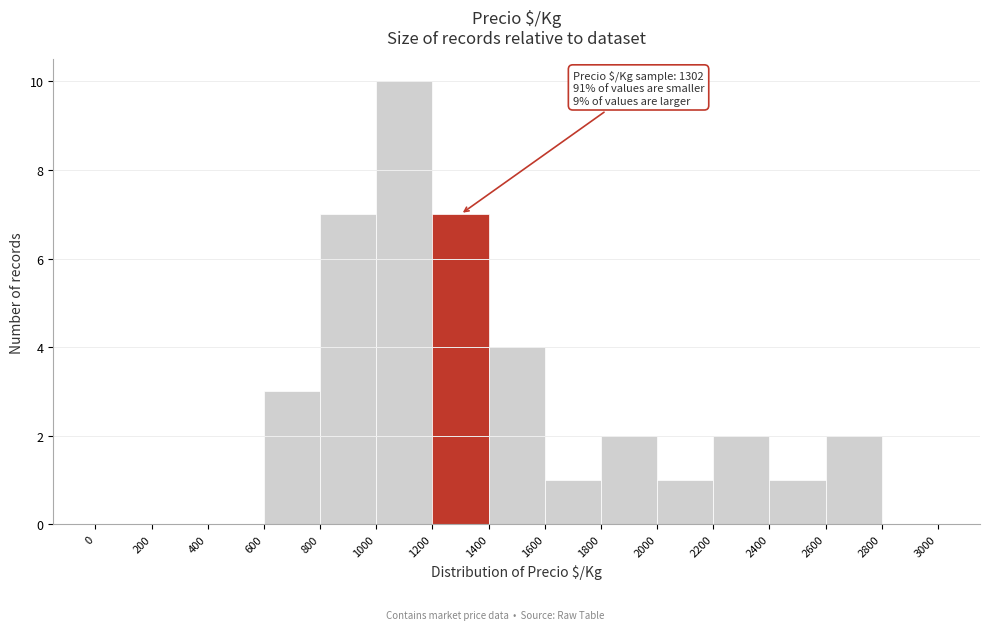

Over which range of the x-axis is the bar tallest?

1000 to 1200